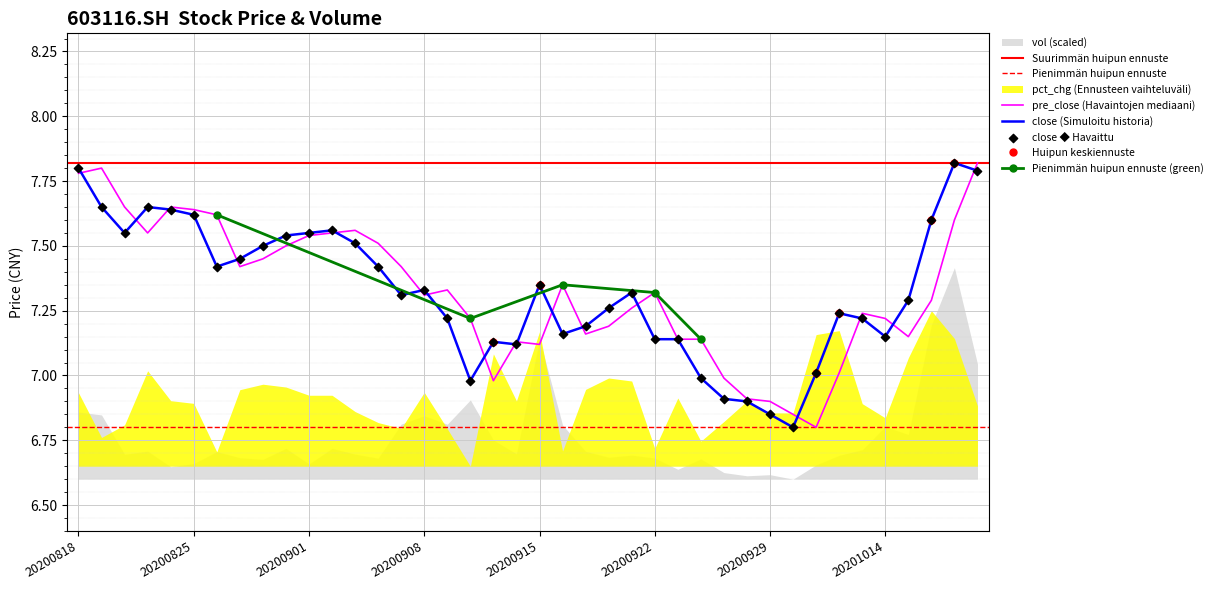

Is the value of close at 20200826 greater than the value of pre_close at 20200916?

Yes